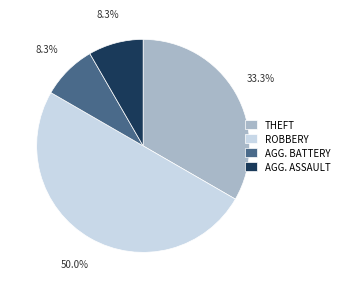

Which slice is the largest?

ROBBERY